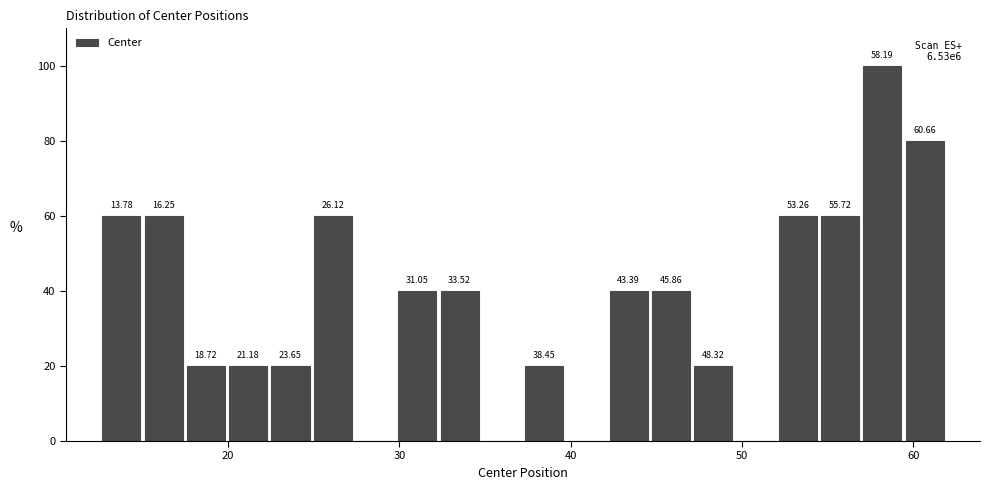

Read against the x-axis, roughly where is the centre of the tallest bar?

58